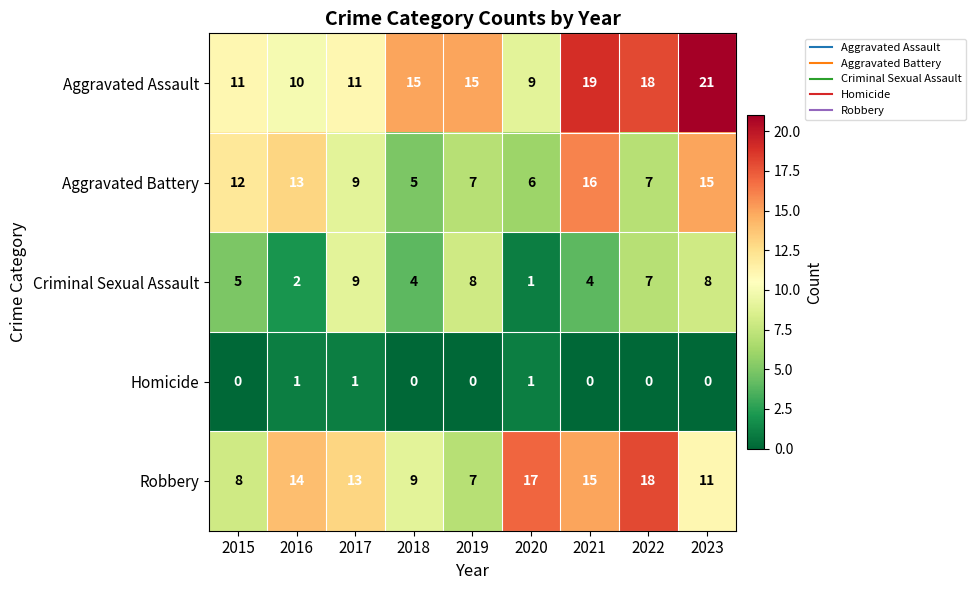

What value does the Criminal Sexual Assault series have at 2023?

8